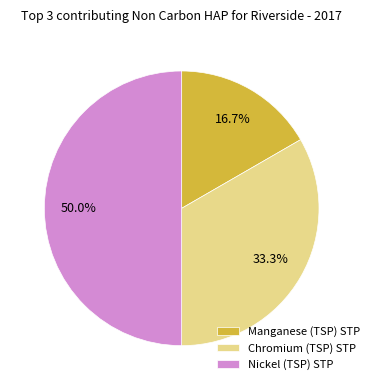

What is the ratio of the value at Nickel (TSP) STP to the value at Manganese (TSP) STP?

3.0